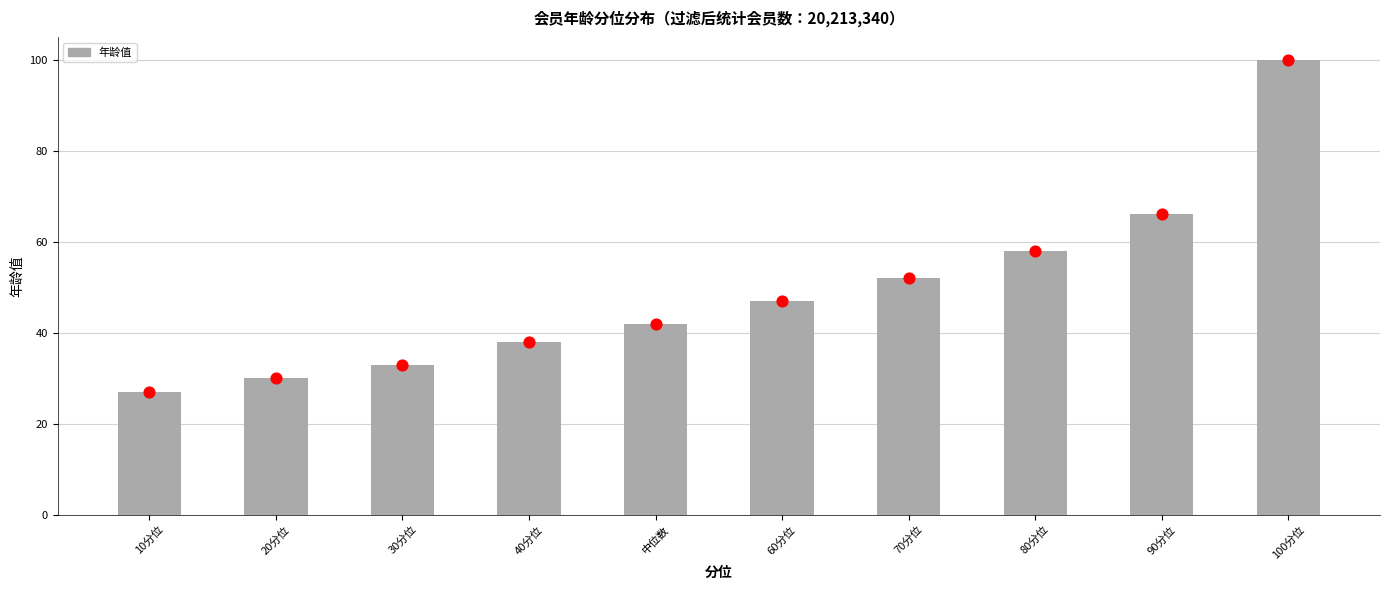

Approximately how many times larger is the value at 90分位 compared to 40分位?

1.7